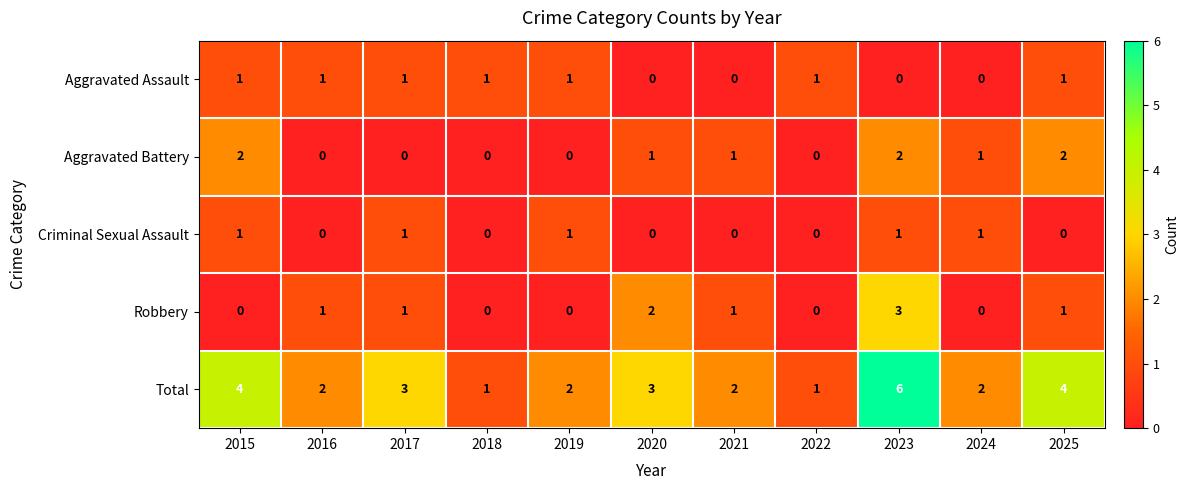

What is the average value of the Total series?

3